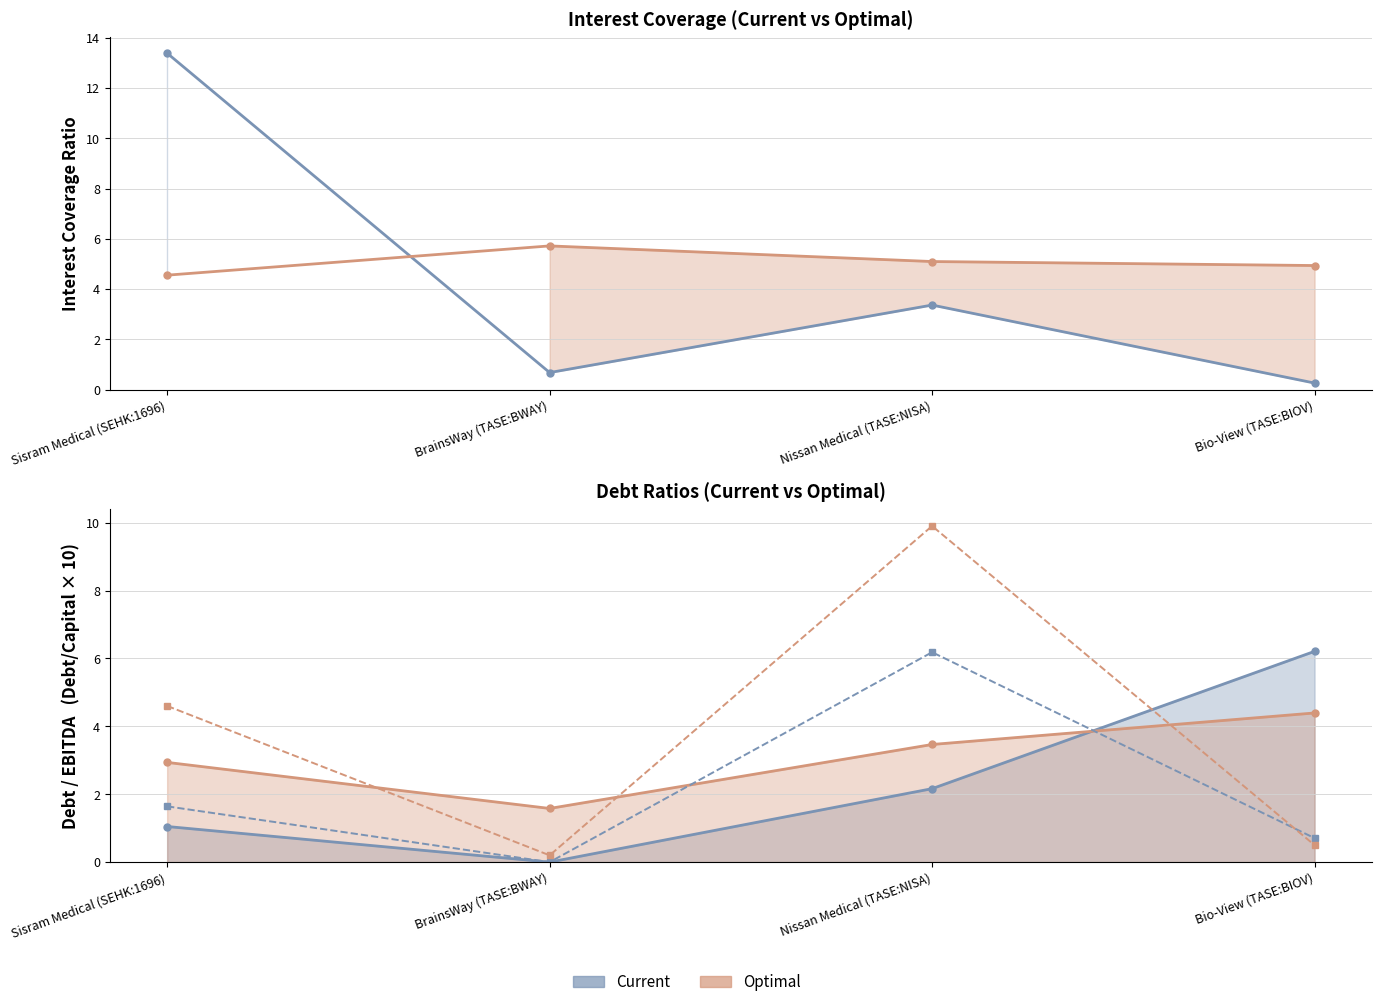

What is the label of the 2nd point from the right?

Nissan Medical (TASE:NISA)